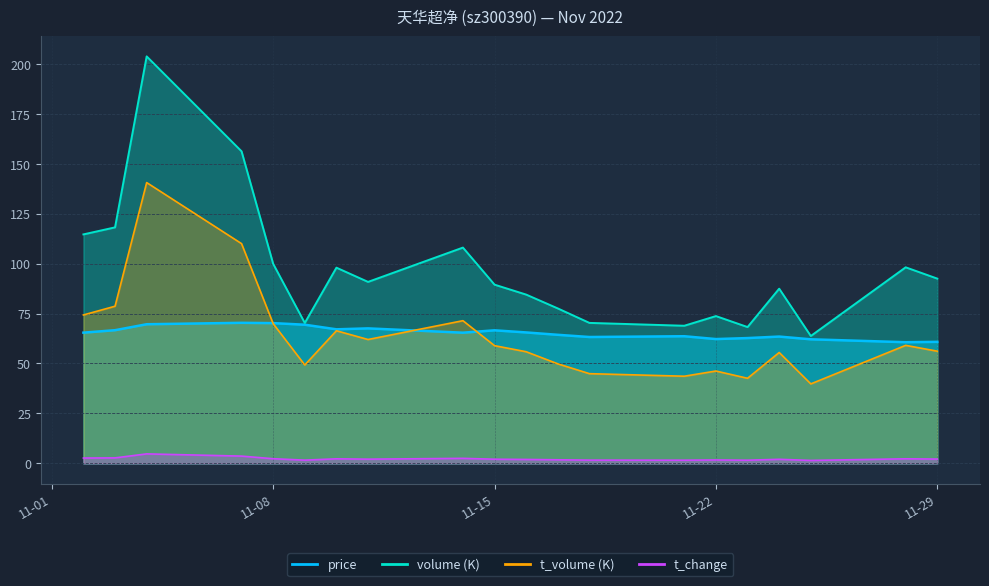

At which category is the sum across all series the highest?

2022-11-04